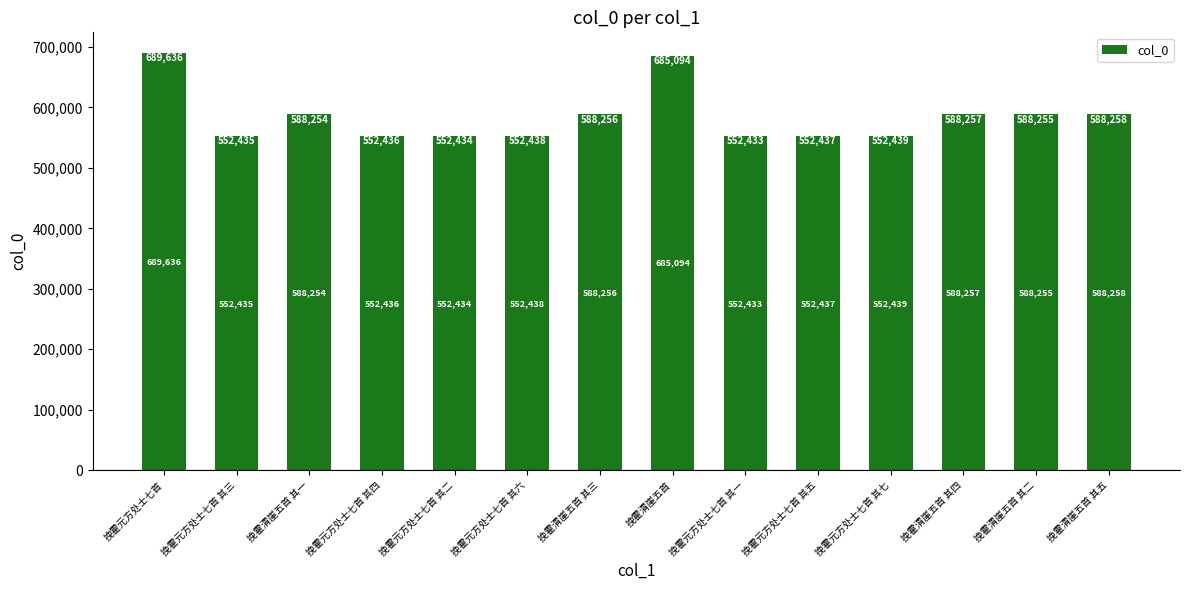

Reading right to left, extract all data points from this chart.

挽霍渭崖五首 其五=588258	挽霍渭崖五首 其二=588255	挽霍渭崖五首 其四=588257	挽霍元方处士七首 其七=552439	挽霍元方处士七首 其五=552437	挽霍元方处士七首 其一=552433	挽霍渭崖五首=685094	挽霍渭崖五首 其三=588256	挽霍元方处士七首 其六=552438	挽霍元方处士七首 其二=552434	挽霍元方处士七首 其四=552436	挽霍渭崖五首 其一=588254	挽霍元方处士七首 其三=552435	挽霍元方处士七首=689636